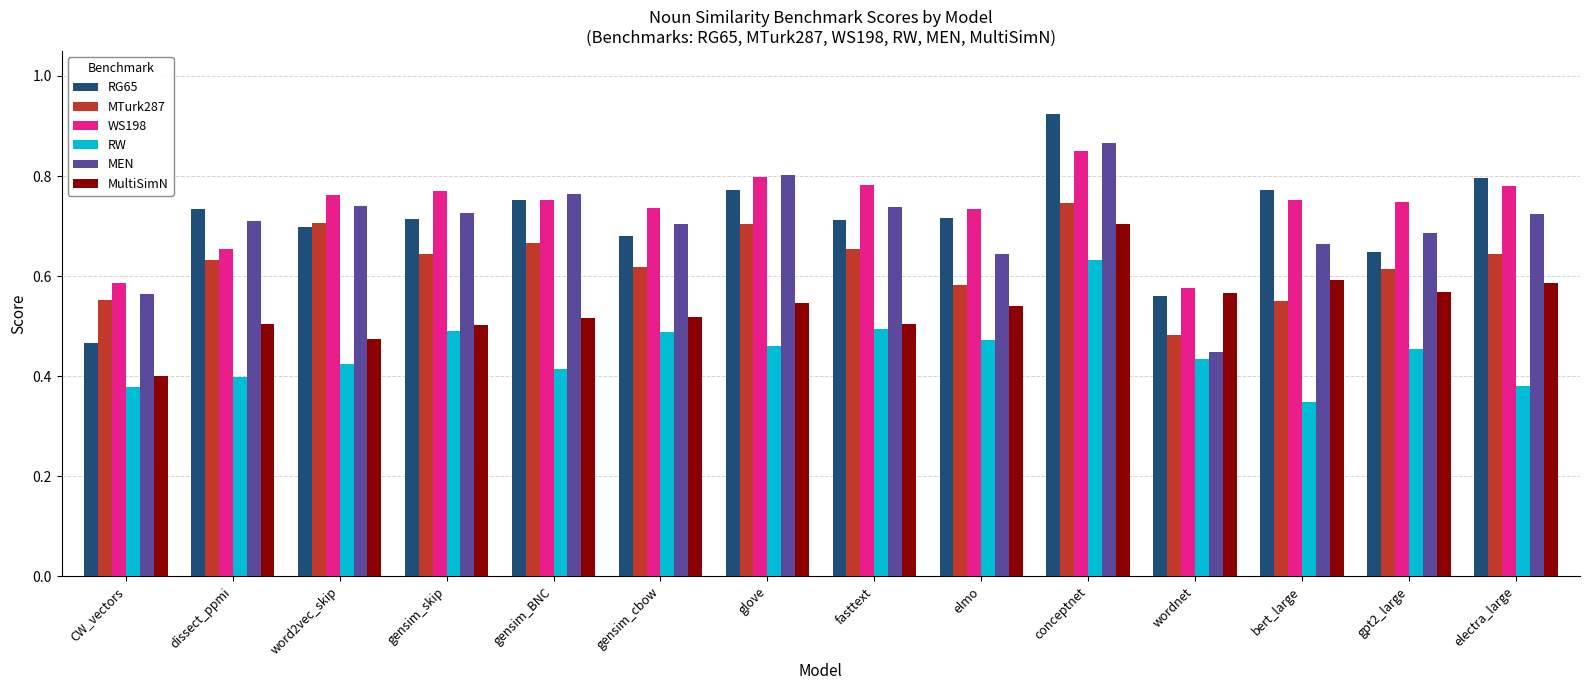

The RG65 series shows 0.7 at elmo. True or false?

True